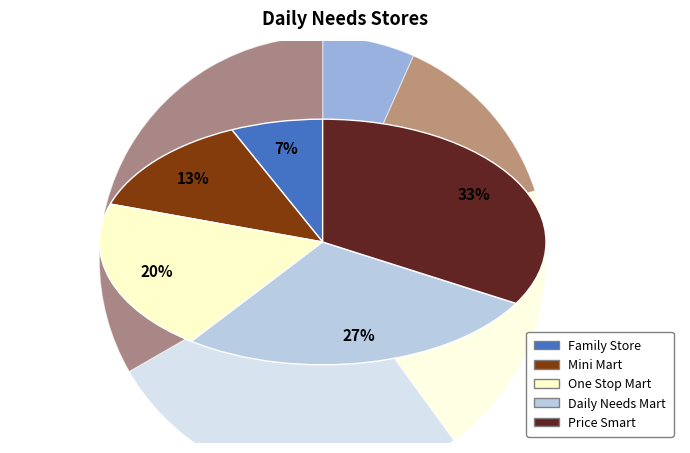

How much of the chart is everything except Mini Mart?

86.7%